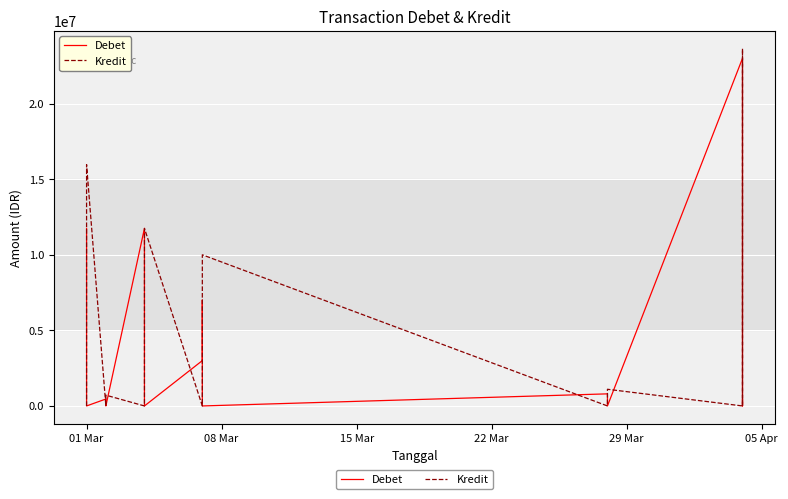

How many lines are shown in the chart?

2